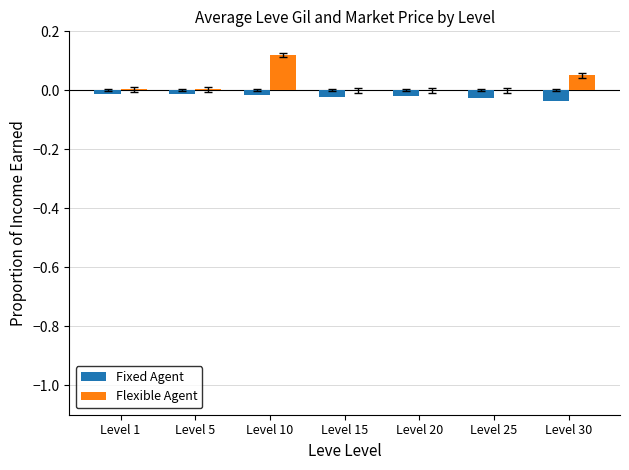

The Fixed Agent series shows -0.0 at Level 10. True or false?

True